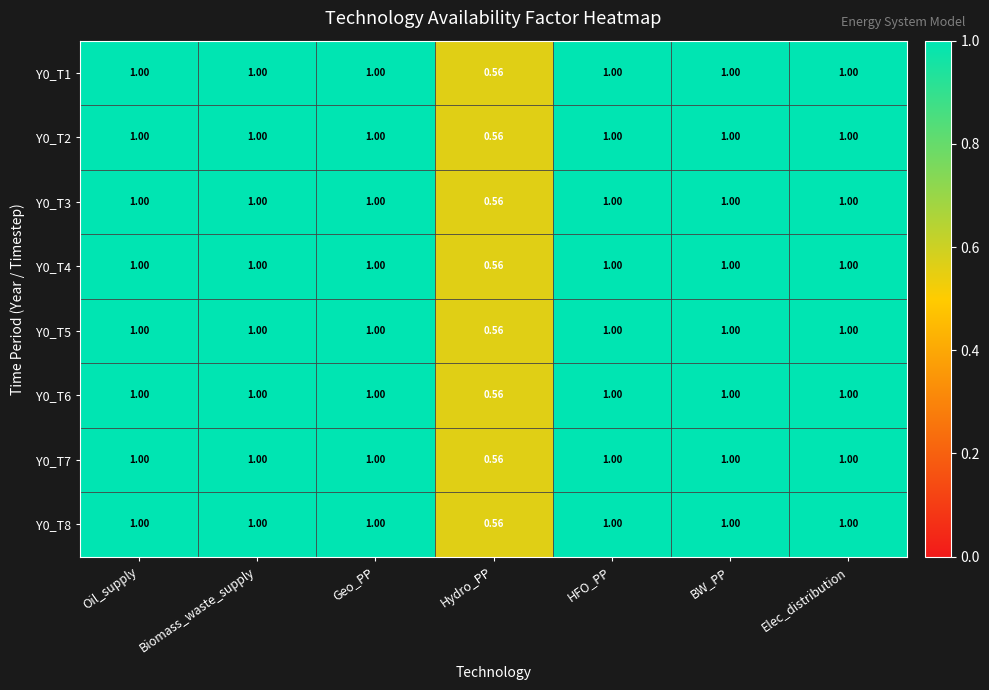

Is the value of Y0_T8 at Geo_PP greater than the value of Y0_T4 at Hydro_PP?

Yes